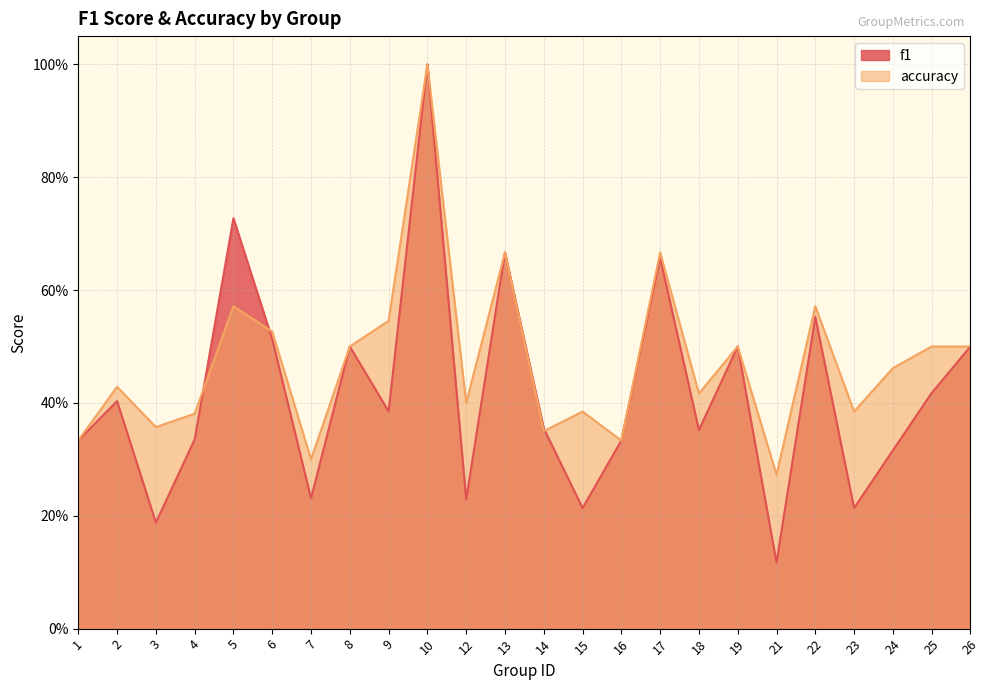

Reading left to right, what are all the values shown in this chart?

f1: 1=0.3	2=0.4	3=0.2	4=0.3	5=0.7	6=0.5	7=0.2	8=0.5	9=0.4	10=1.0	12=0.2	13=0.7	14=0.4	15=0.2	16=0.3	17=0.7	18=0.4	19=0.5	21=0.1	22=0.6	23=0.2	24=0.3	25=0.4	26=0.5
accuracy: 1=0.3	2=0.4	3=0.4	4=0.4	5=0.6	6=0.5	7=0.3	8=0.5	9=0.5	10=1.0	12=0.4	13=0.7	14=0.3	15=0.4	16=0.3	17=0.7	18=0.4	19=0.5	21=0.3	22=0.6	23=0.4	24=0.5	25=0.5	26=0.5